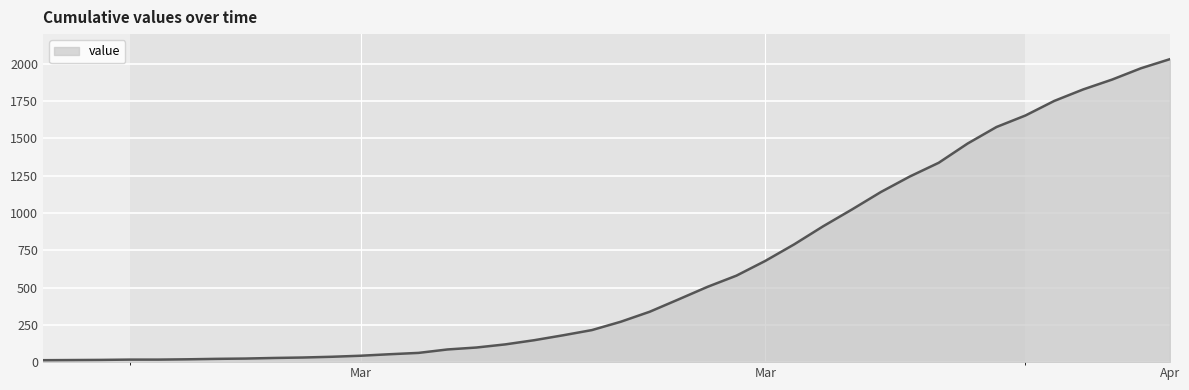

Count the number of values greater than 271.

19